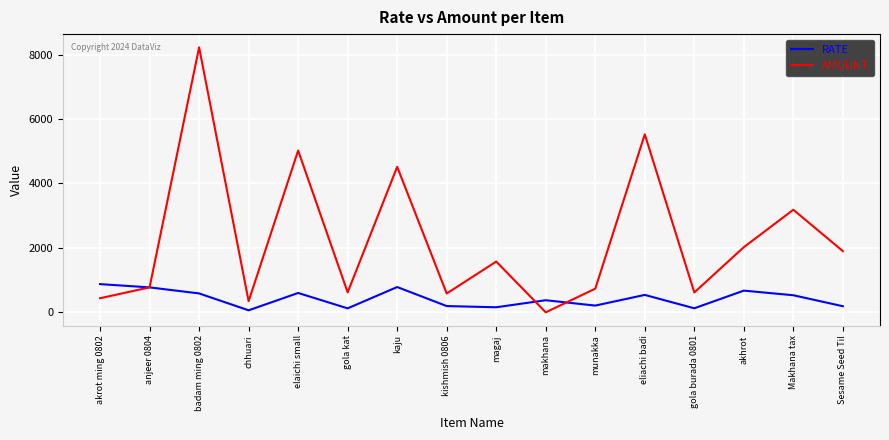

Which series has the largest total across all categories?

AMOUNT